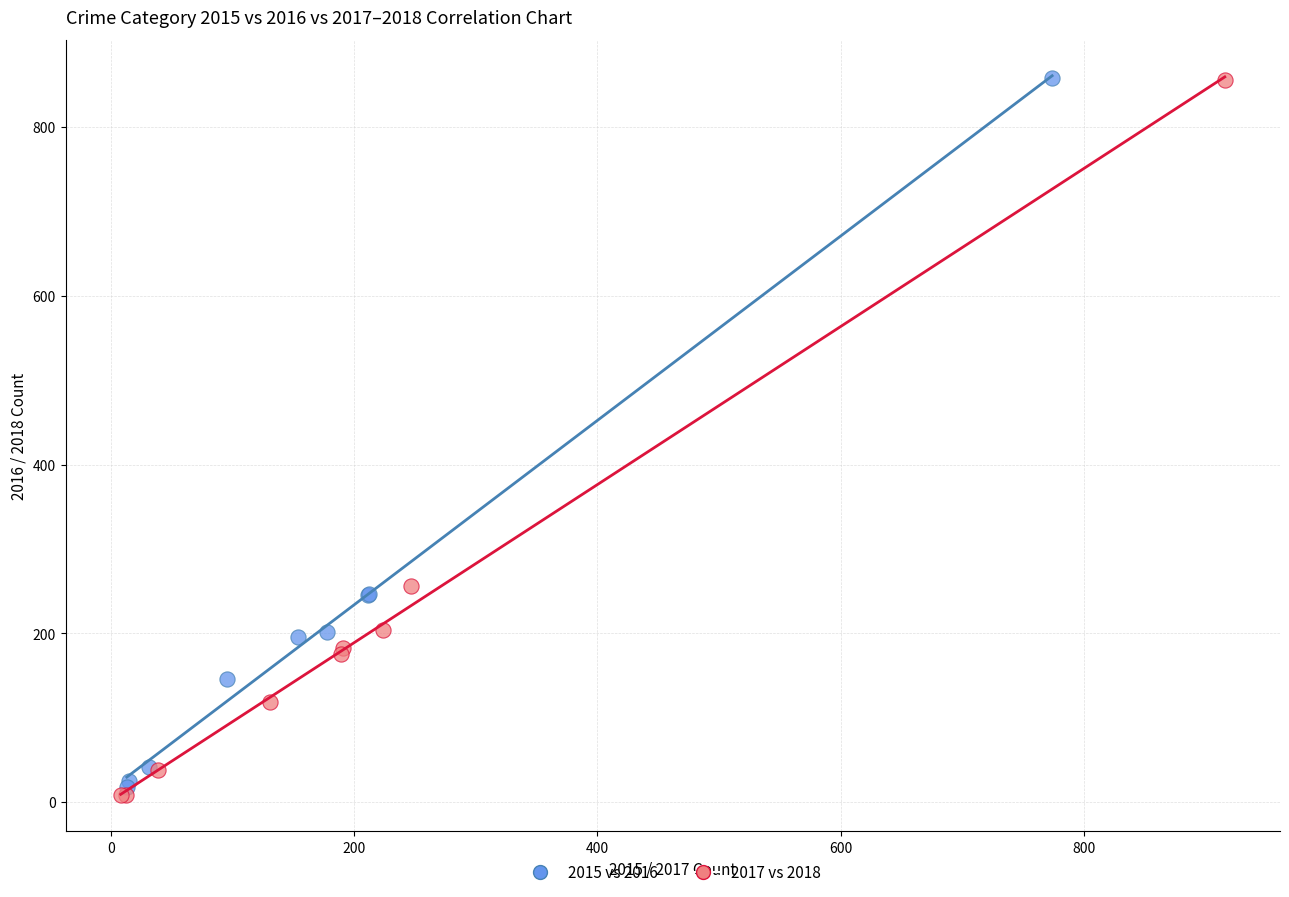

Which series has the largest Y range (max minus min)?

2017 vs 2018